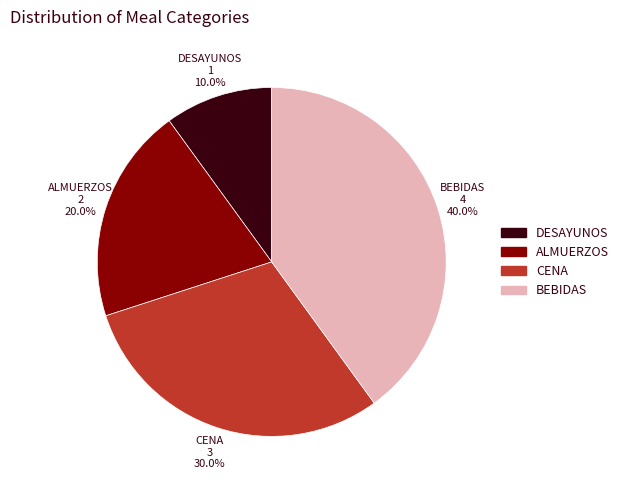

Which has a higher value, CENA or BEBIDAS?

BEBIDAS